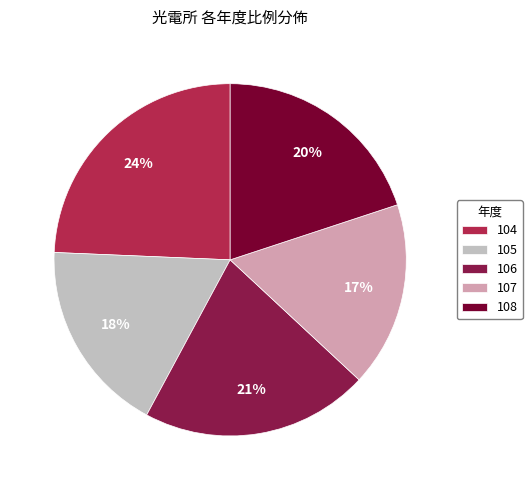

To the nearest percent, what is the combined percentage of 108 and 105?

38%